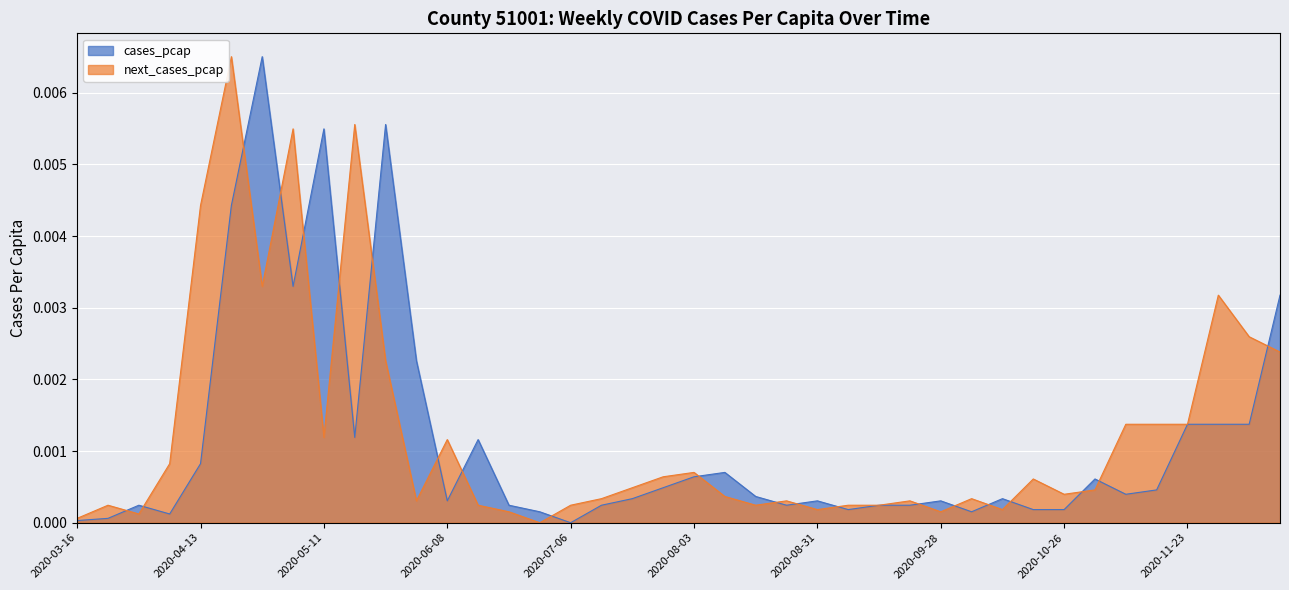

Is the value of next_cases_pcap at 2020-09-07 greater than the value of cases_pcap at 2020-11-09?

No